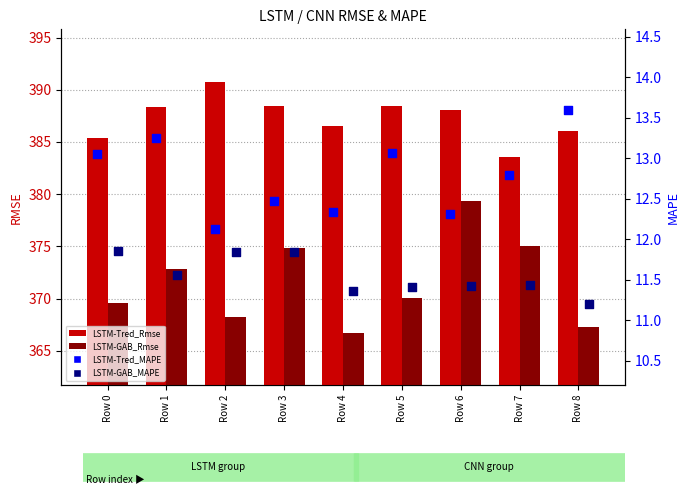

What is the total value across all series at Row 8?

778.1